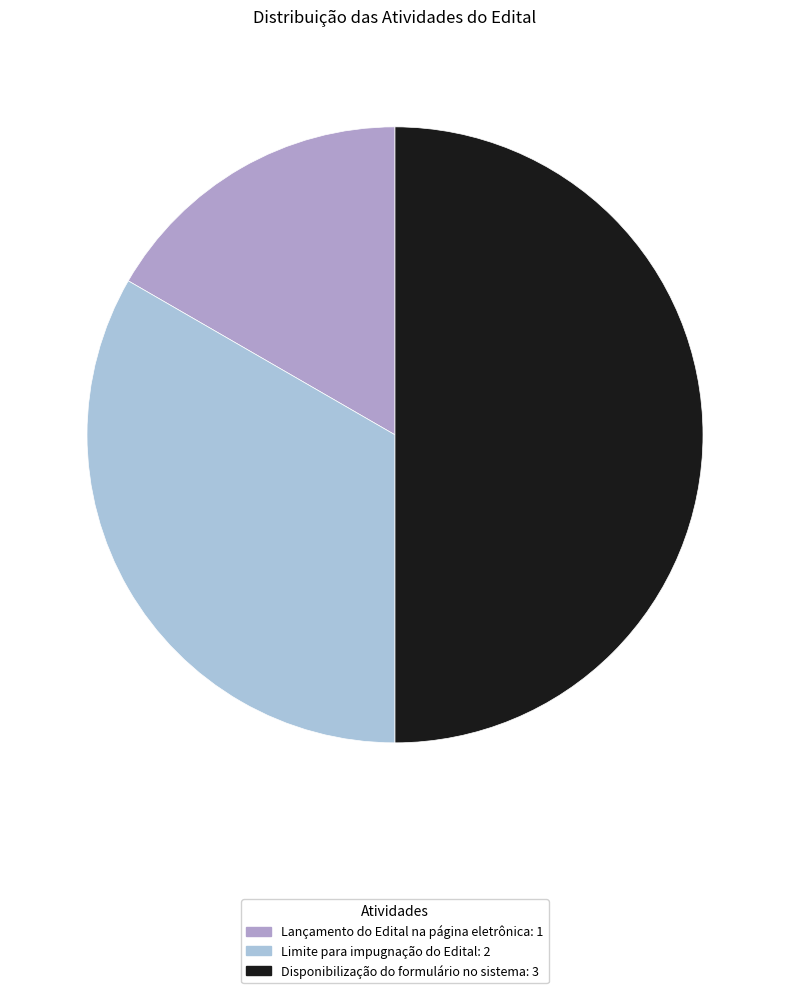

Do Disponibilização do formulário no sistema and Lançamento do Edital na página eletrônica together represent more than half of the pie?

Yes